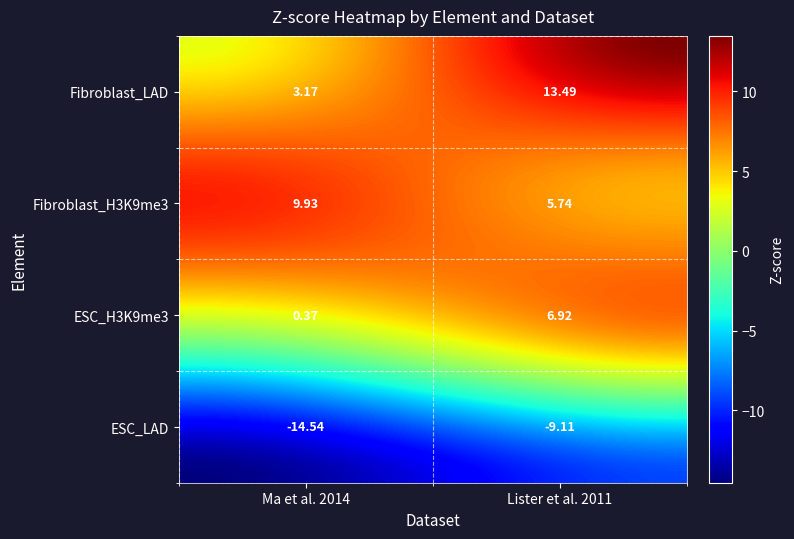

How many values in the Fibroblast_H3K9me3 series are below 9?

1